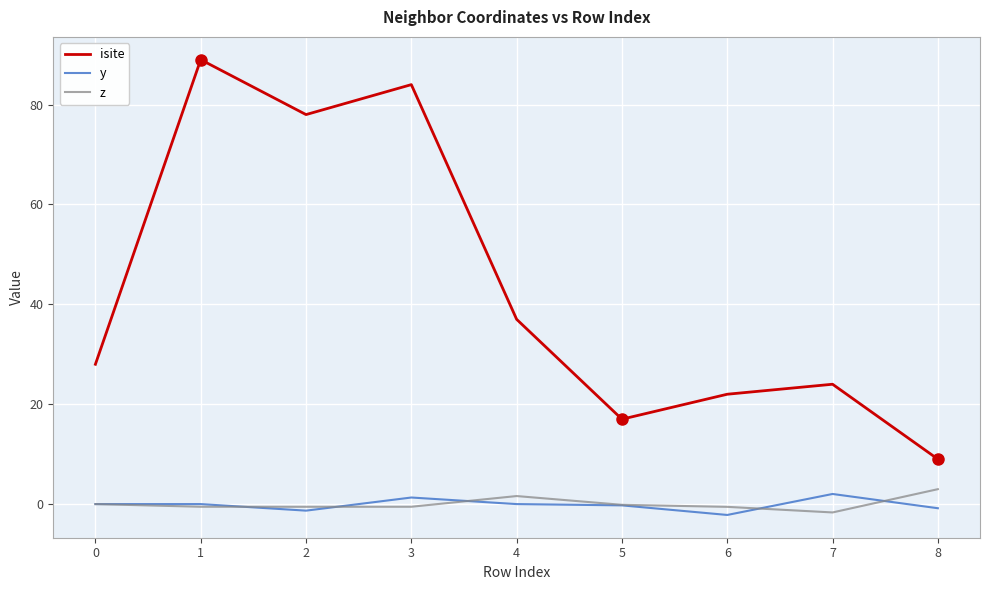

Is the value of isite at 6 greater than the value of y at 8?

Yes